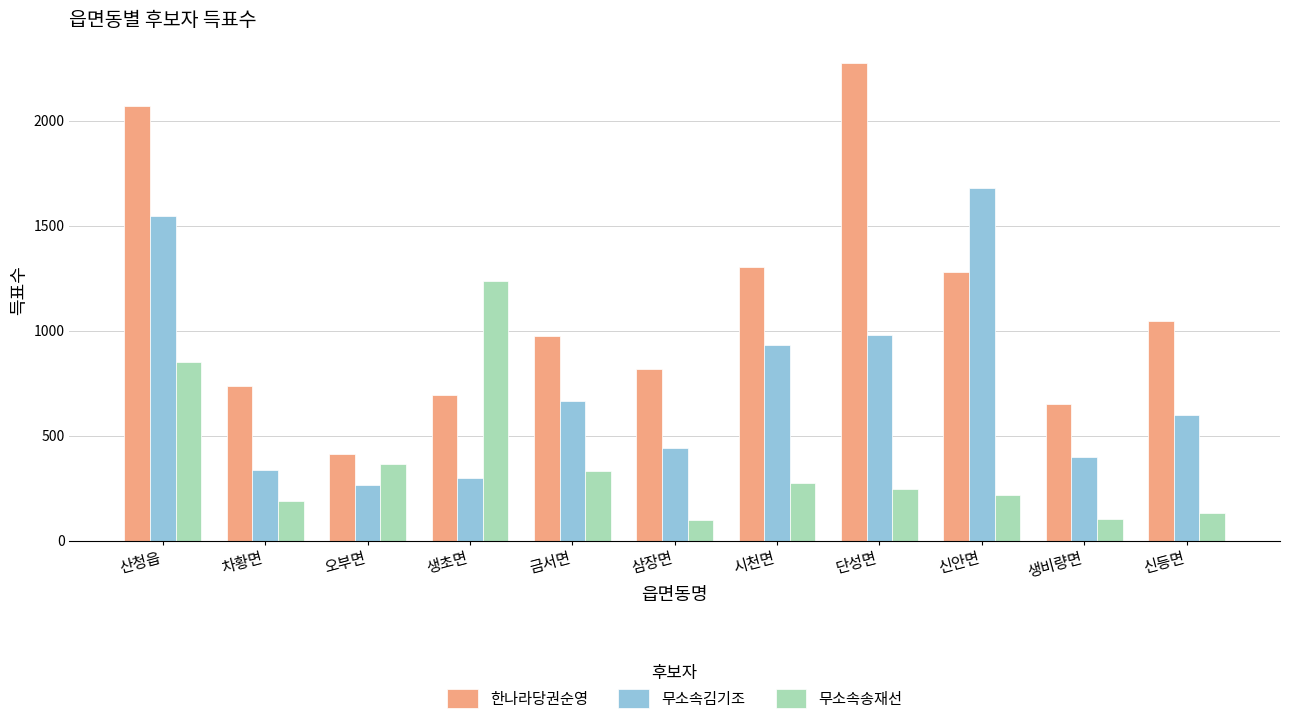

What is the label of the 9th bar from the left?

신안면